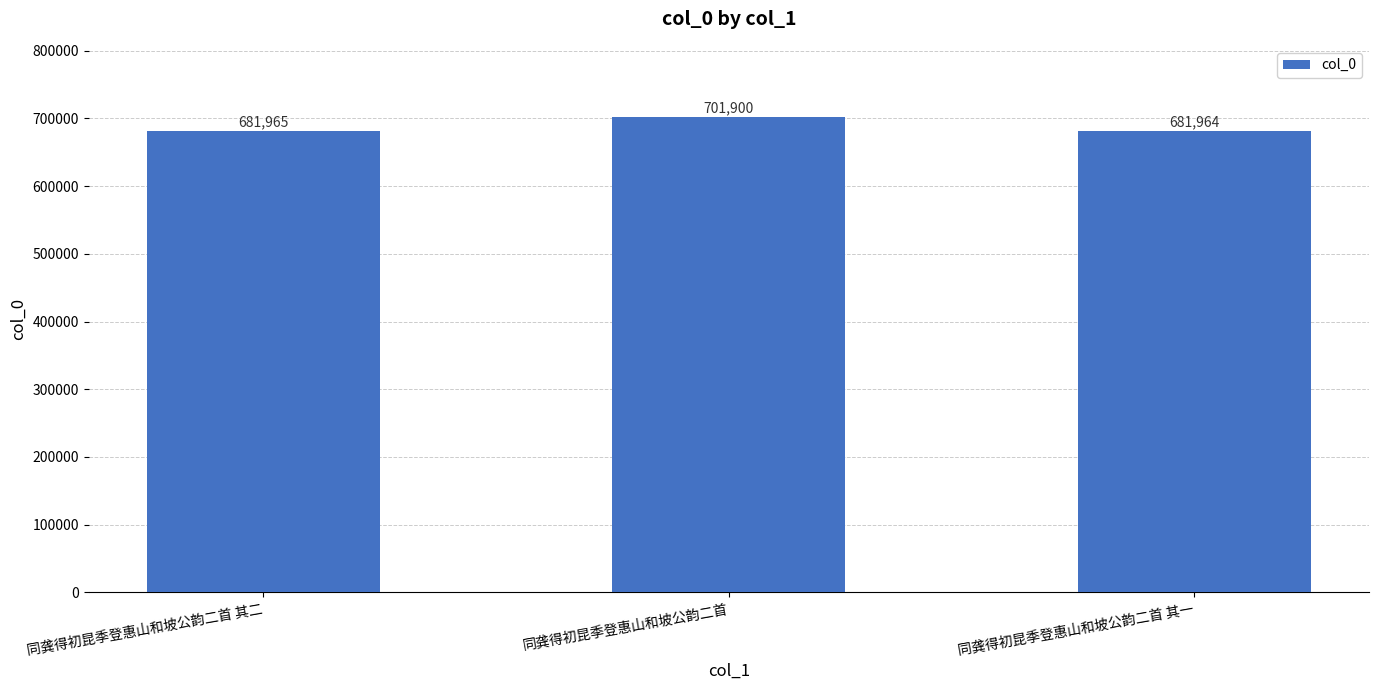

What is the label of the 1st bar from the right?

同龚得初昆季登惠山和坡公韵二首 其一